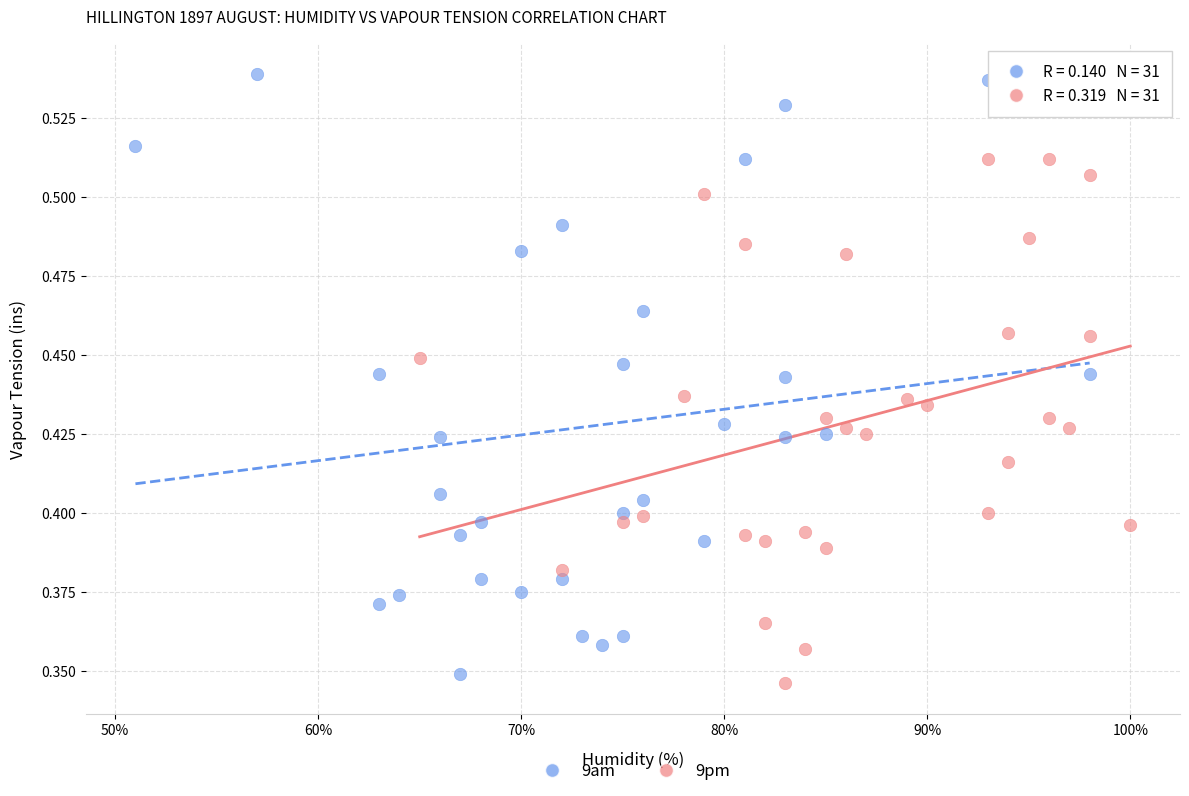

Which series reaches the minimum Y coordinate?

9pm